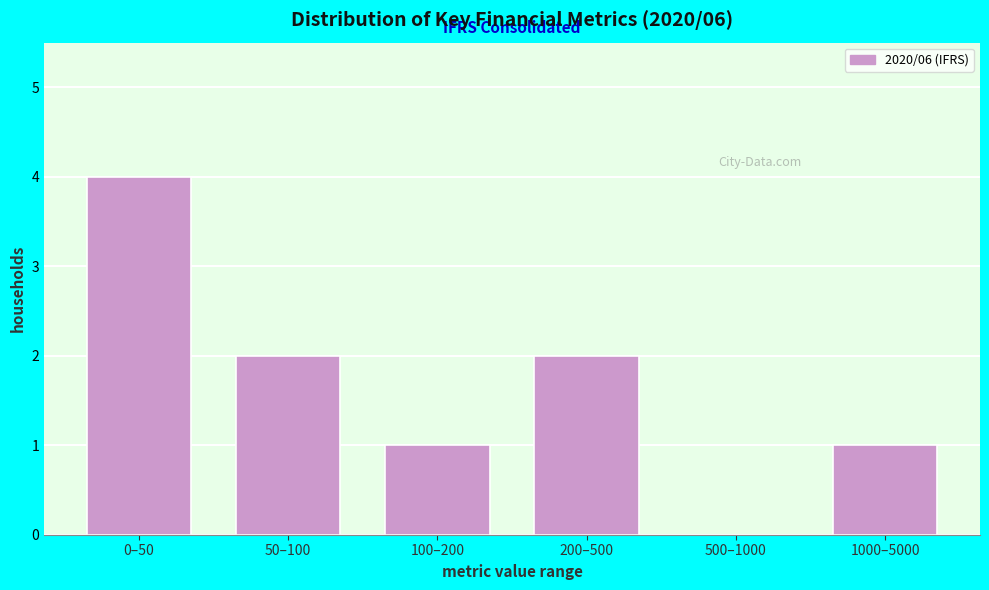

Reading left to right, transcribe all the data shown in this chart.

0–50=4	50–100=2	100–200=1	200–500=2	500–1000=0	1000–5000=1